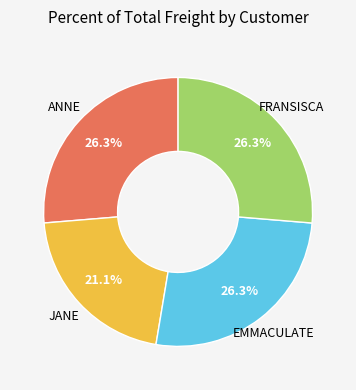

How much of the chart is everything except EMMACULATE?

73.7%